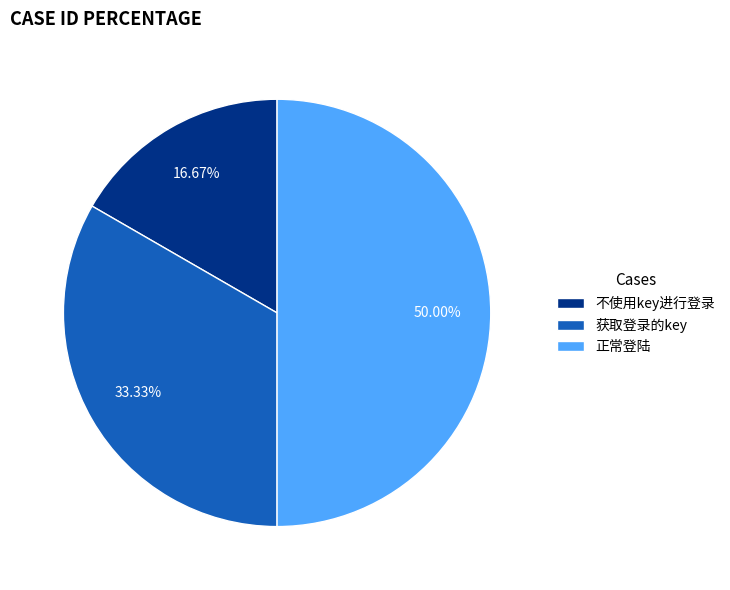

To the nearest percent, what portion does 获取登录的key represent?

33%